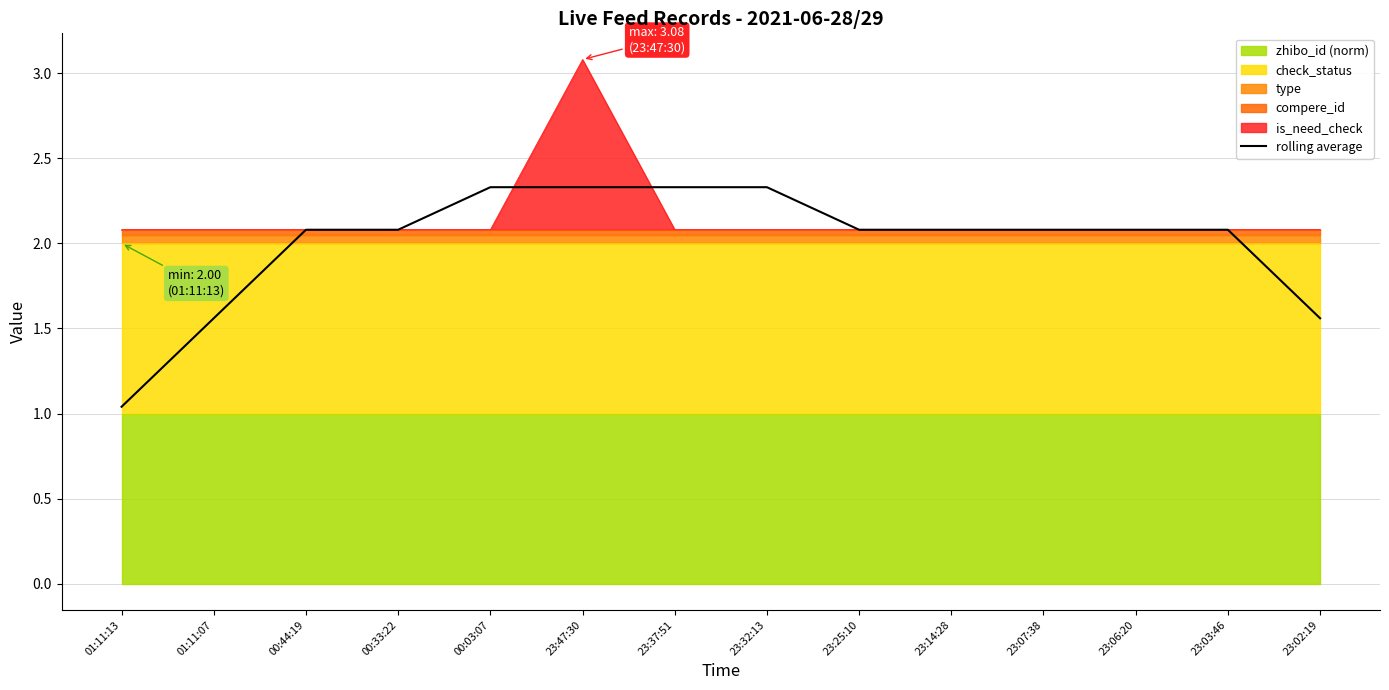

What is the difference between the values at 01:11:13 and 00:33:22?

1.0